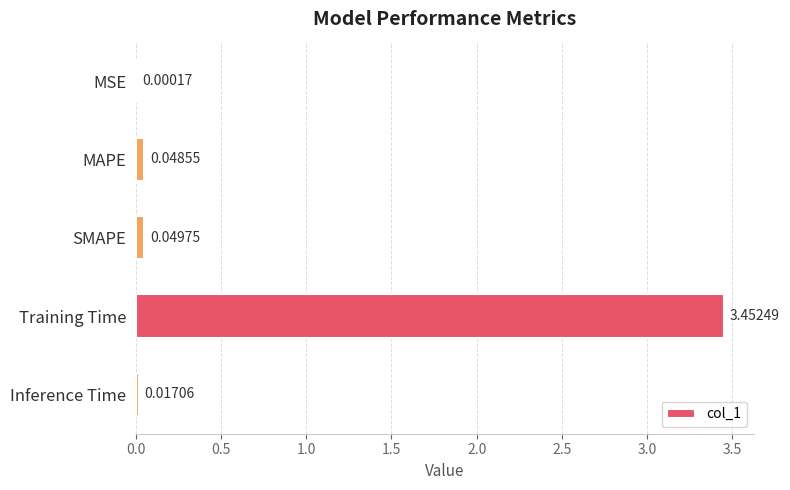

What is the sum of all values?

3.6